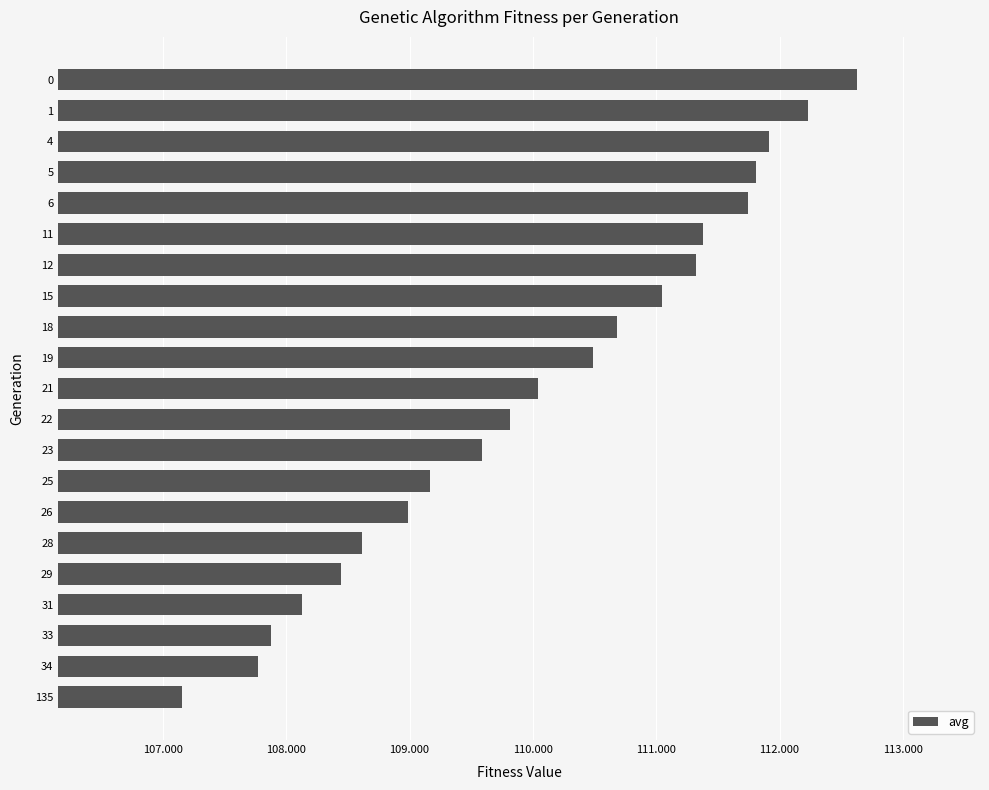

Reading top to bottom, transcribe all the data shown in this chart.

0=112.6	1=112.2	4=111.9	5=111.8	6=111.7	11=111.4	12=111.3	15=111.0	18=110.7	19=110.5	21=110.0	22=109.8	23=109.6	25=109.2	26=109.0	28=108.6	29=108.4	31=108.1	33=107.9	34=107.8	135=107.2